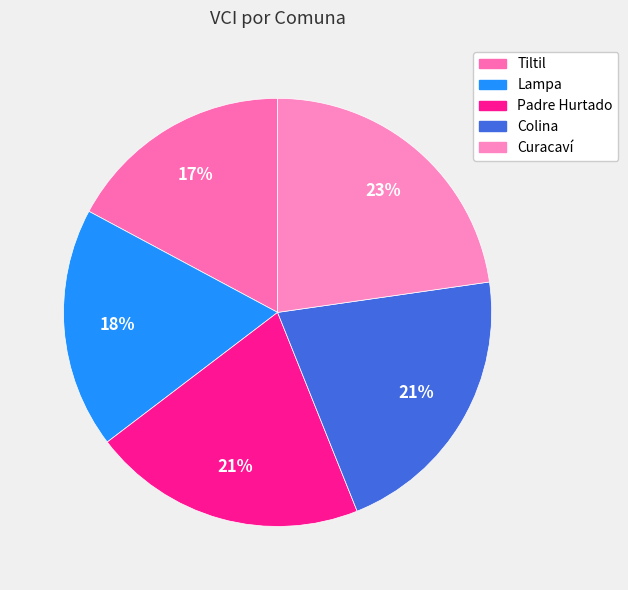

How many segments does this pie chart have?

5